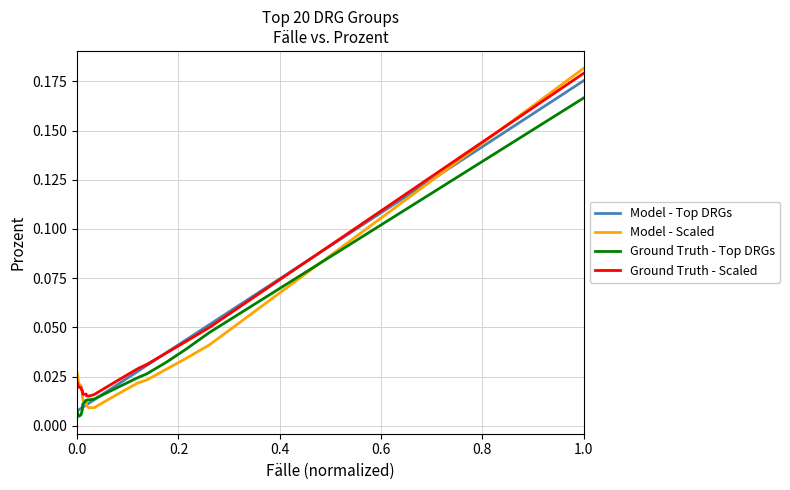

Rank the series by their average value, from lowest to highest.

Ground Truth - Top DRGs, Model - Top DRGs, Model - Scaled, Ground Truth - Scaled